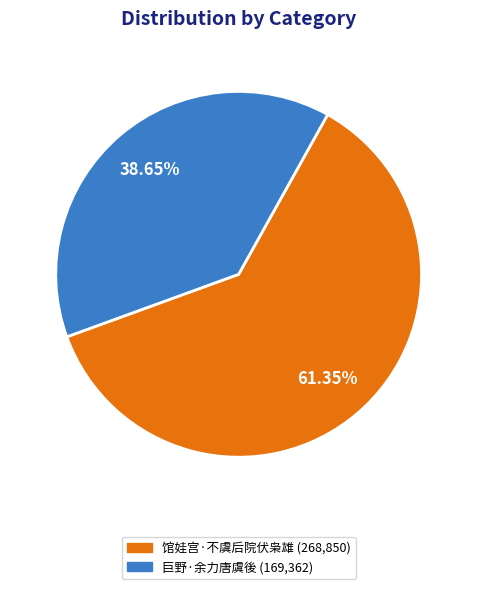

What percentage is NOT represented by 巨野·余力唐虞後?

61.4%